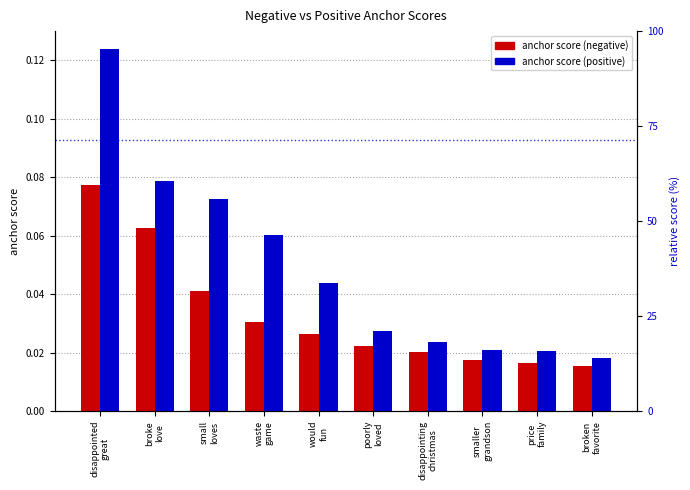

Which has a higher value, broke
love or disappointed
great?

disappointed
great